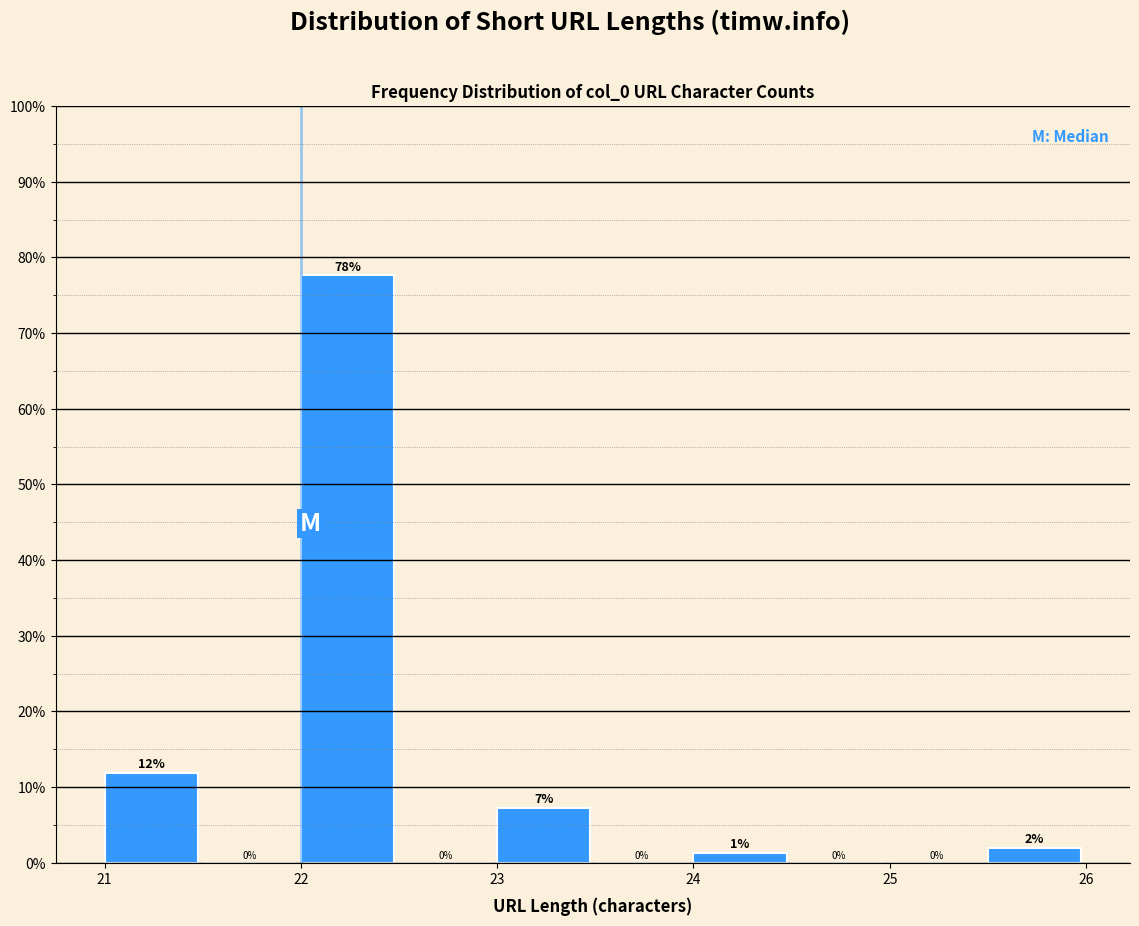

Over which range of the x-axis is the bar tallest?

22.0 to 22.5